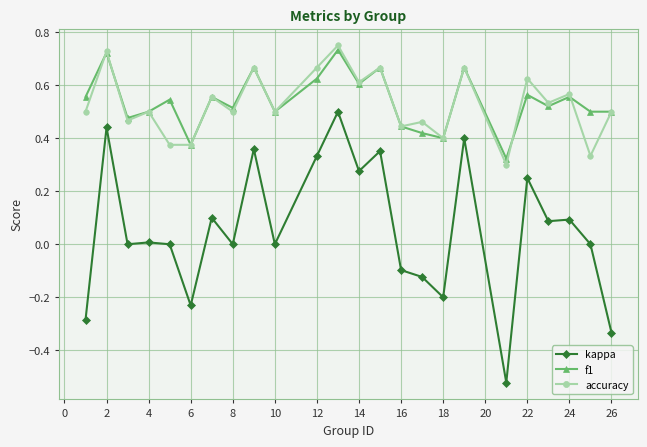

True or false: kappa has more than 0 interior local peaks.

True